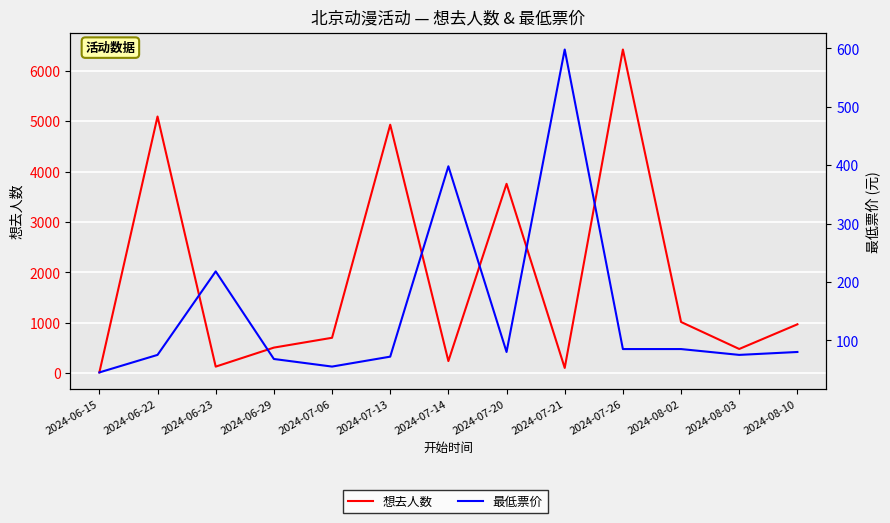

What is the difference between the 想去人数 values at 2024-07-06 and 2024-07-26?

5717